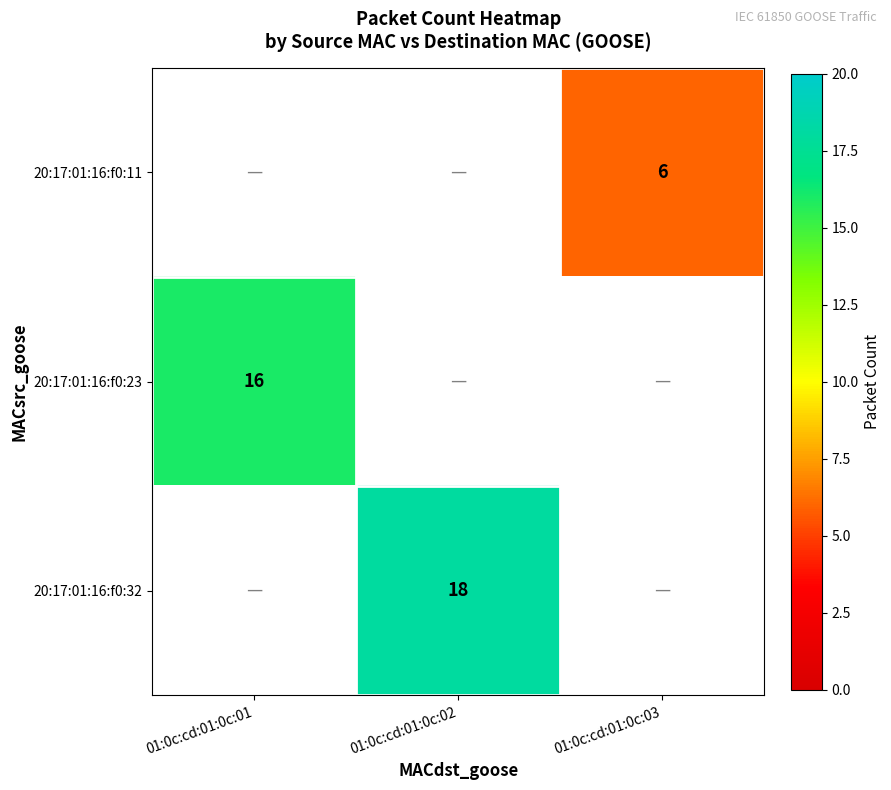

Is it true that 20:17:01:16:f0:32 equals 28 at 01:0c:cd:01:0c:02?

False